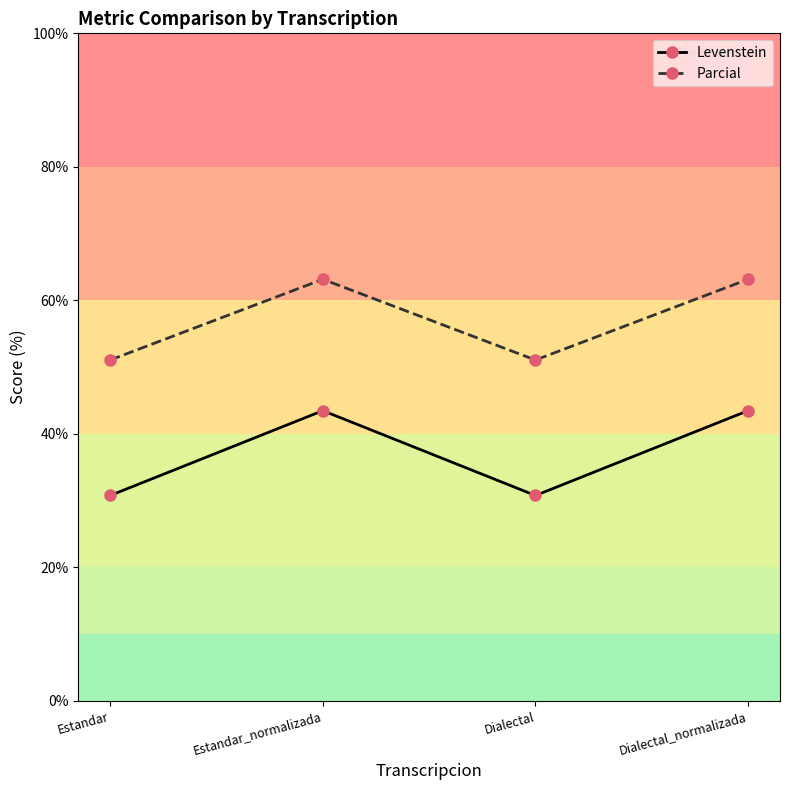

At Estandar, list the series in order from largest to smallest.

Parcial, Levenstein